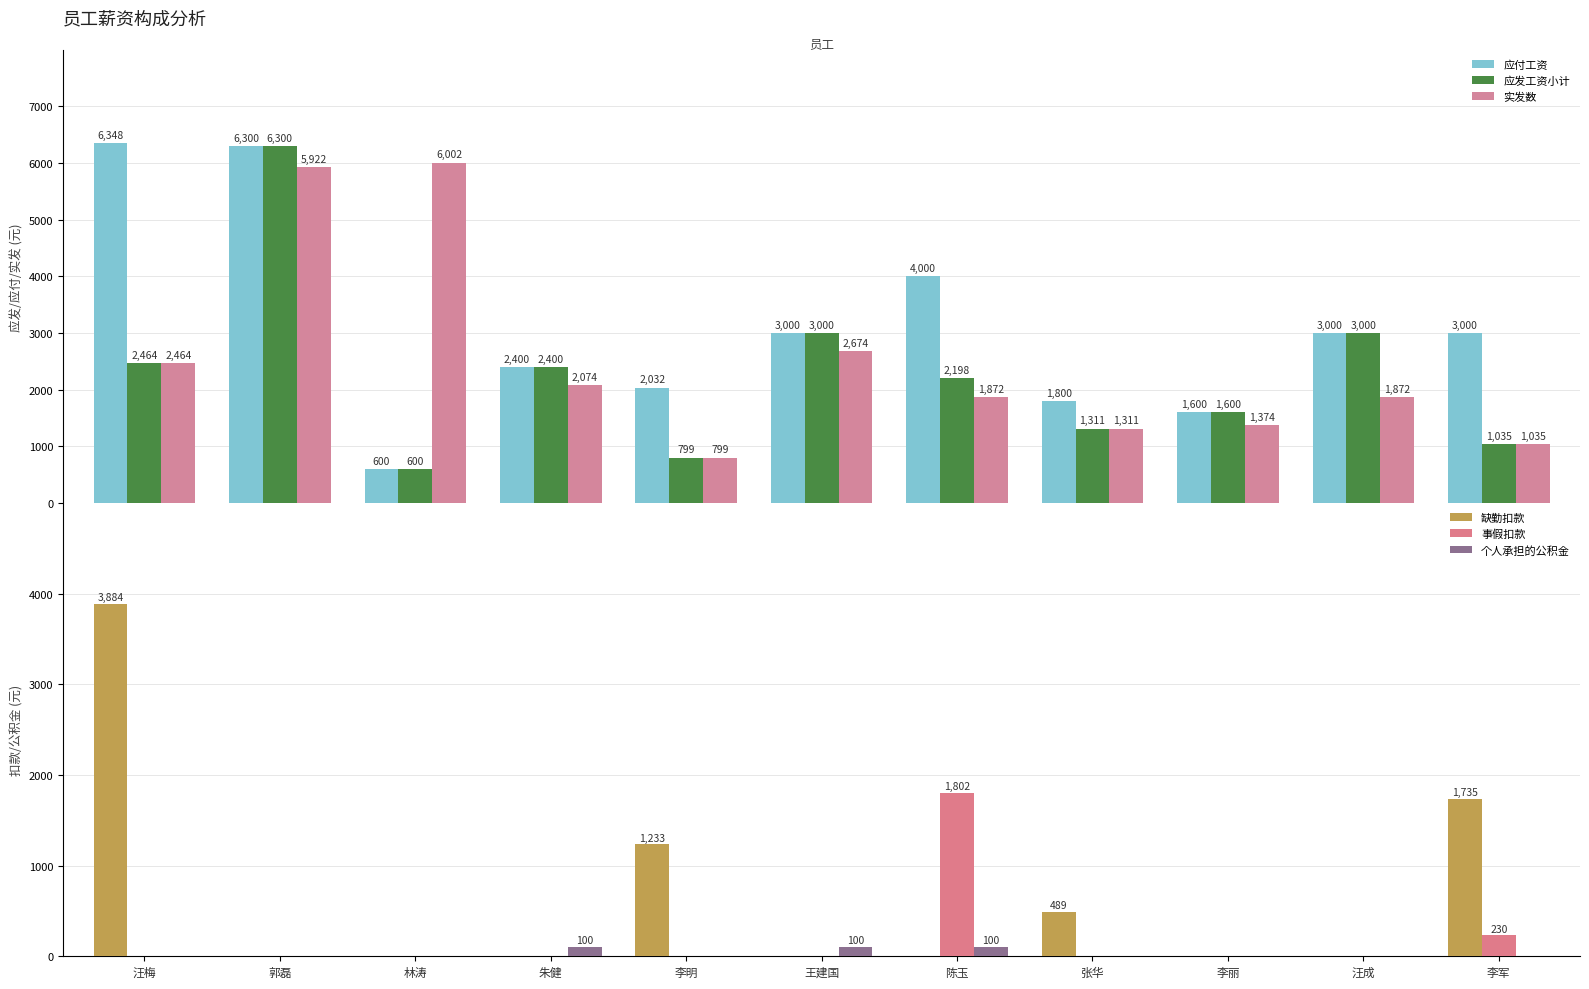

What are all the series names shown in the legend?

应付工资, 应发工资小计, 实发数, 缺勤扣款, 事假扣款, 个人承担的公积金